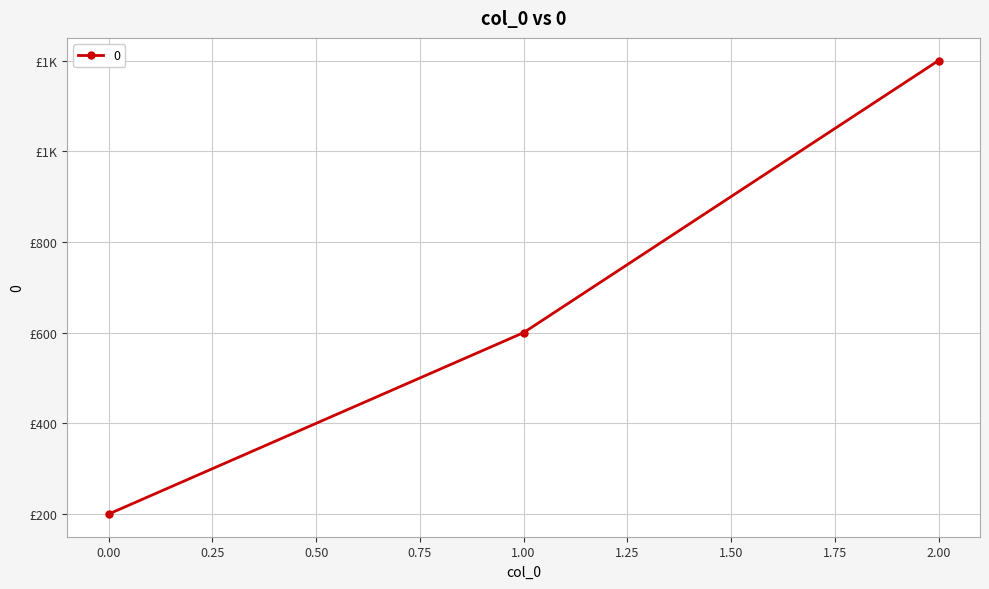

Does the chart have visible grid lines?

Yes